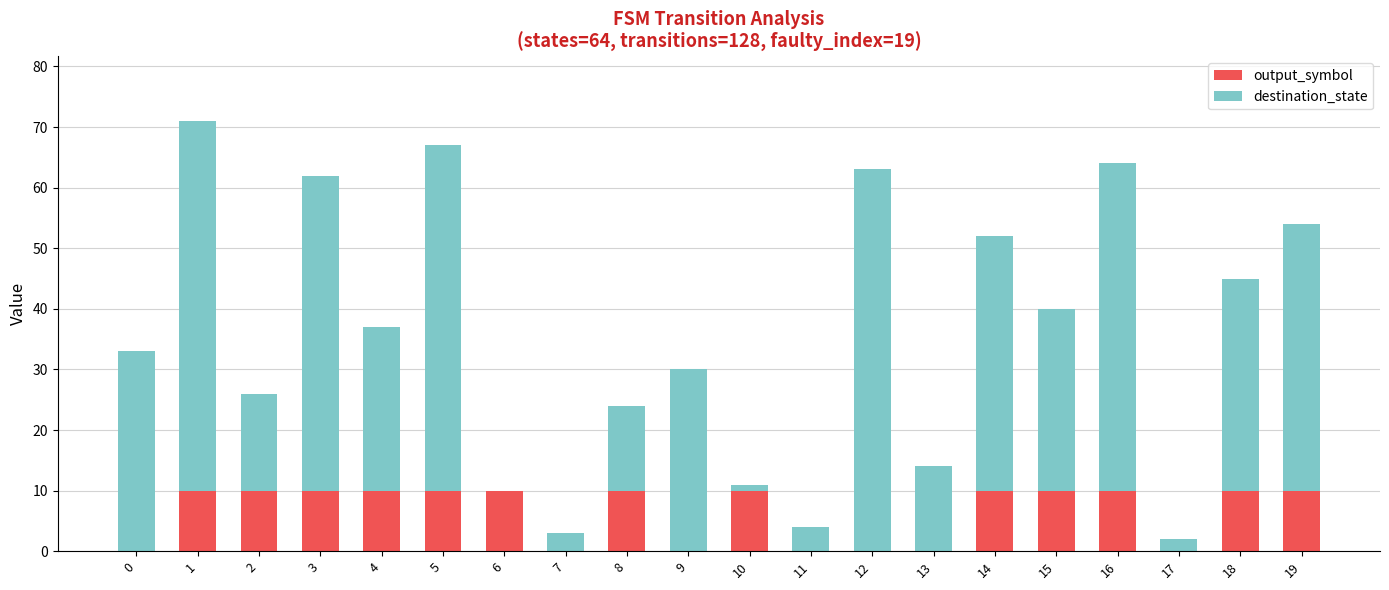

Does the chart contain stacked bars?

Yes